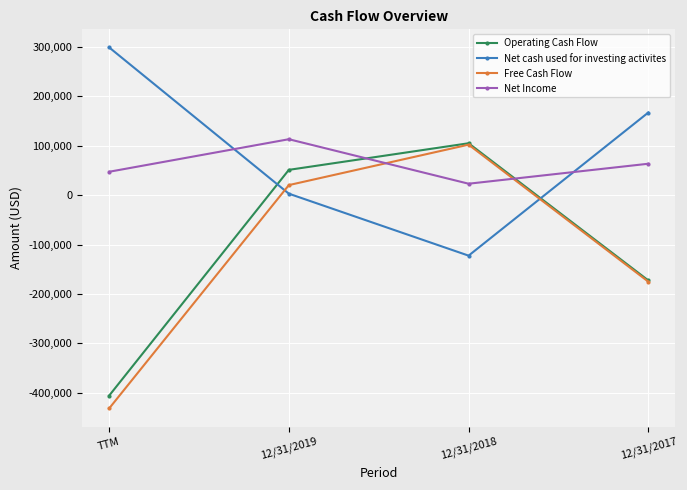

The value of Net Income at TTM is 47539. True or false?

True